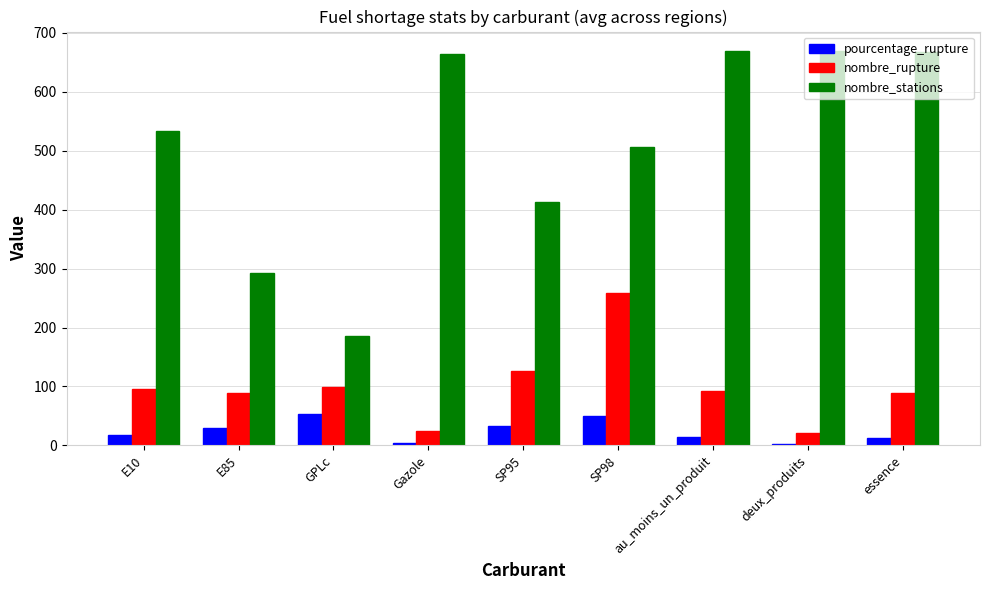

The pourcentage_rupture series shows 6.7 at E85. True or false?

False